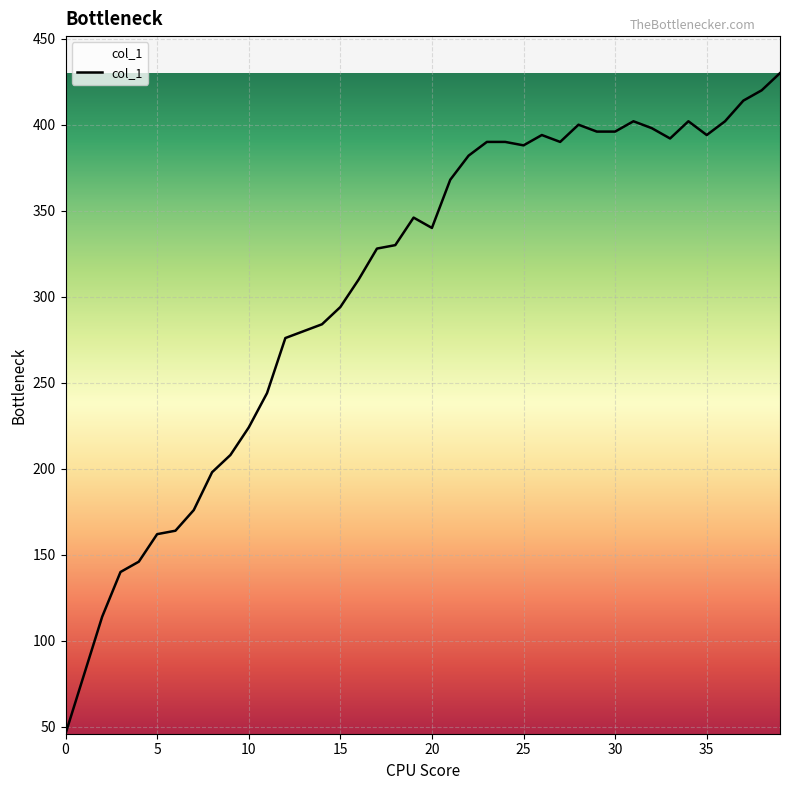

What is the minimum value shown in the chart?

46